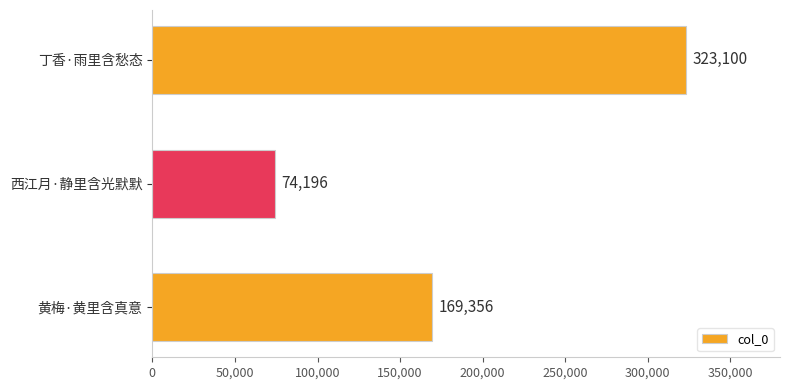

What is the sum of all values?

566652